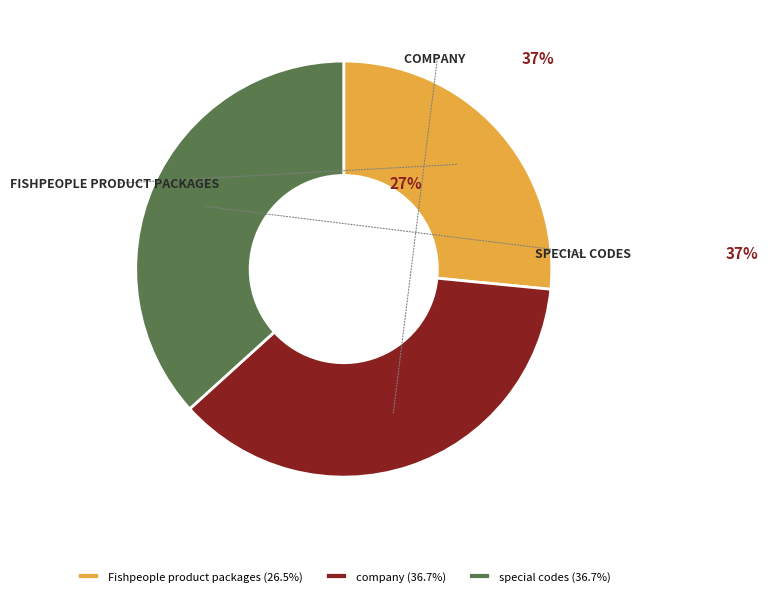

Between company and Fishpeople product packages, which is larger?

company